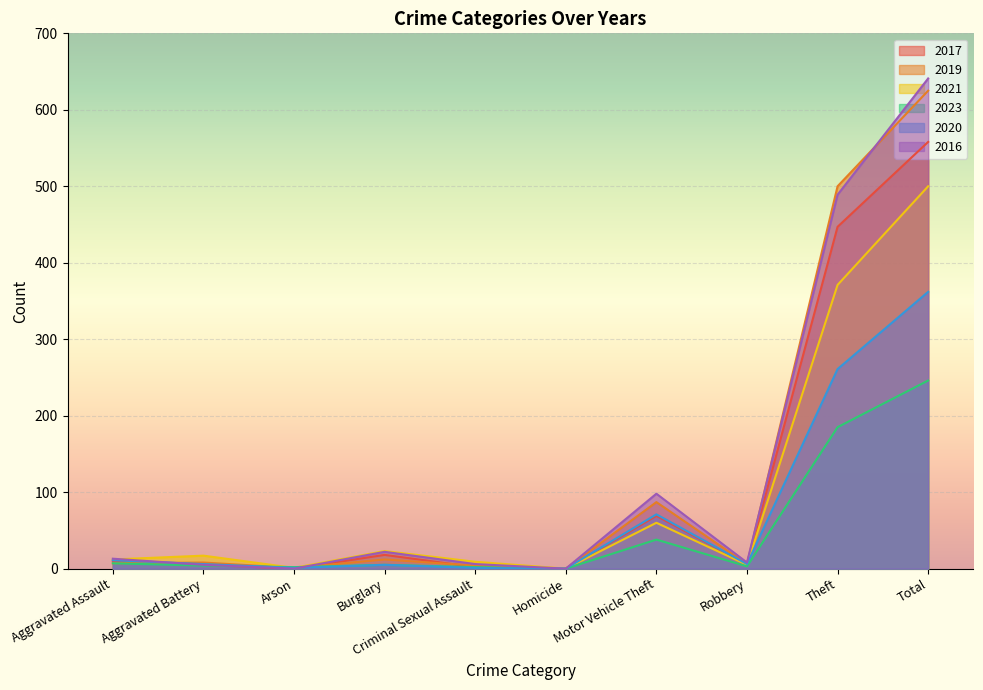

What is the label of the 6th point from the right?

Criminal Sexual Assault